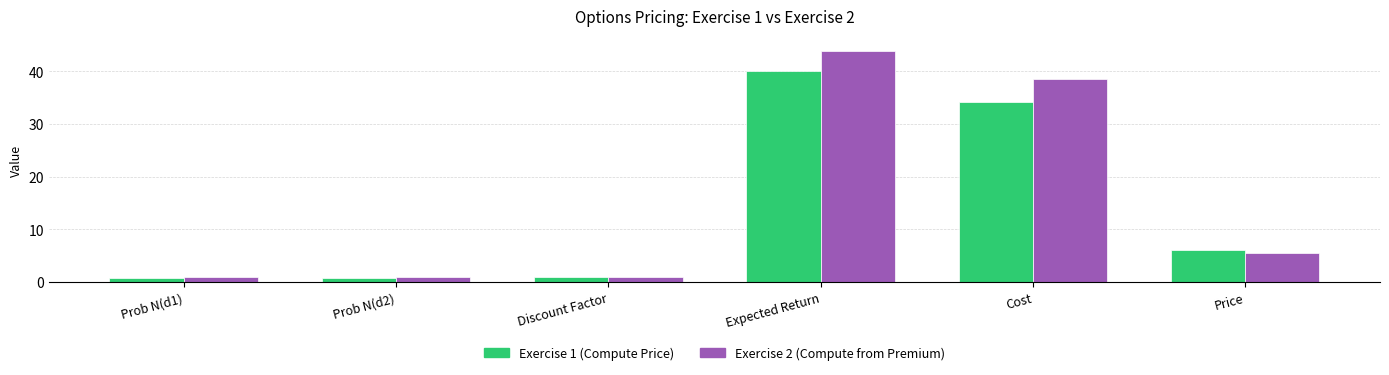

At which category is the sum across all series the highest?

Expected Return